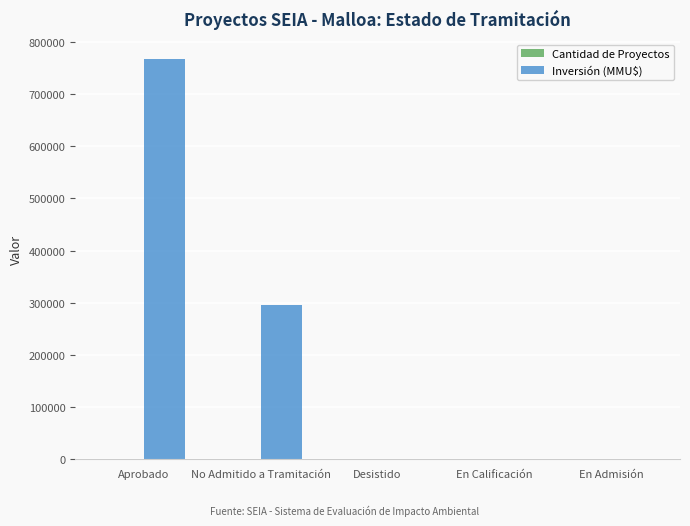

At which label does Inversión (MMU$) first exceed 92?

Aprobado